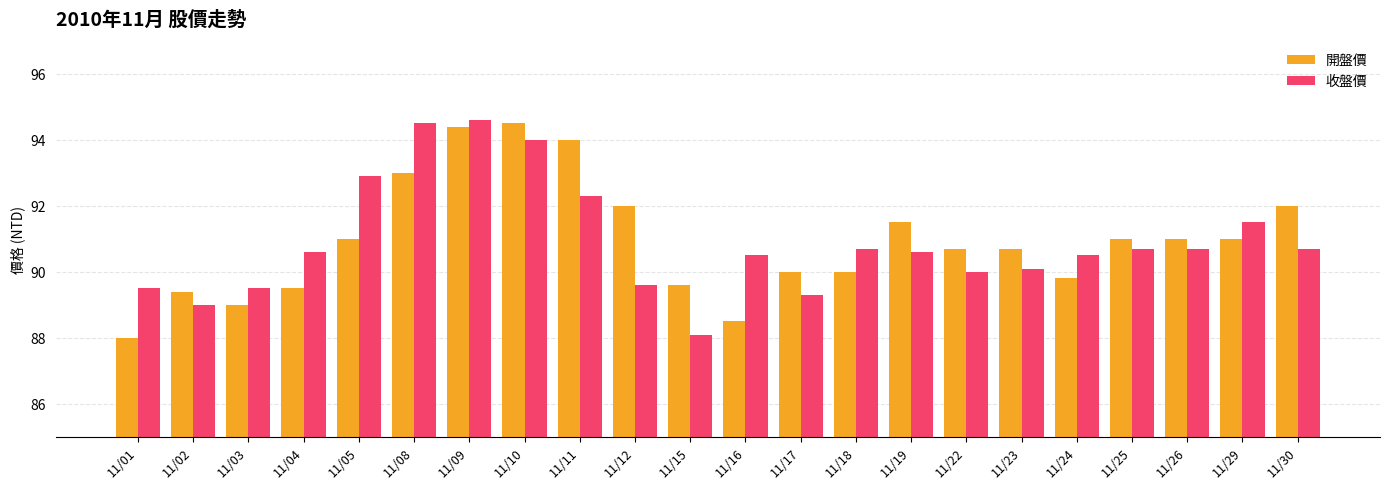

Are the bars grouped side by side (vs. stacked)?

Yes